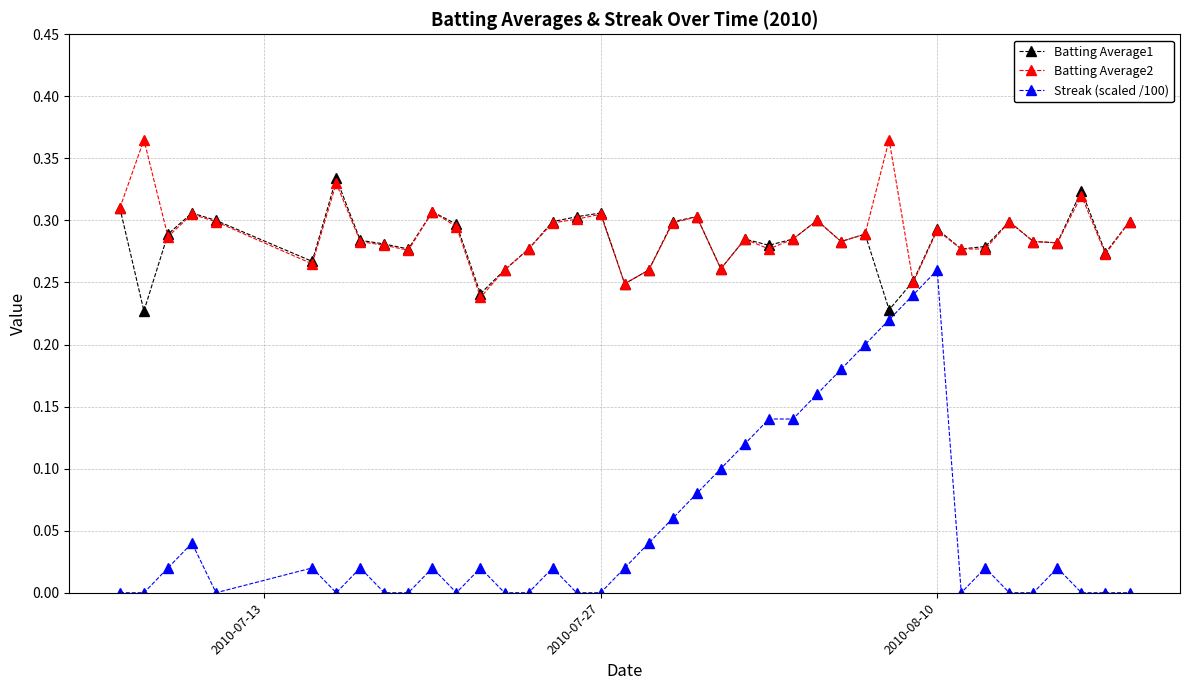

Which series has the widest spread of values?

Streak (scaled /100)